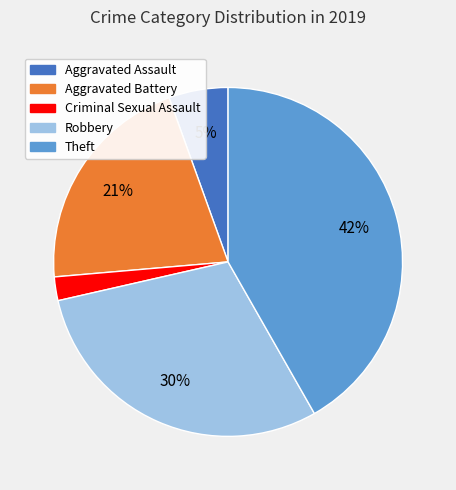

Between Theft and Robbery, which is larger?

Theft